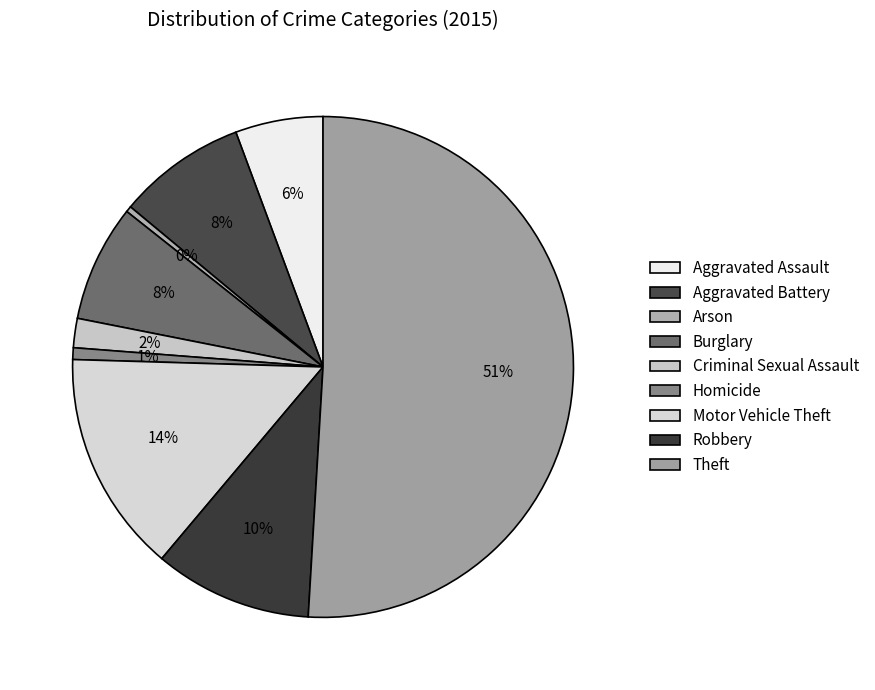

What percentage is the Robbery slice, to the nearest percent?

10%